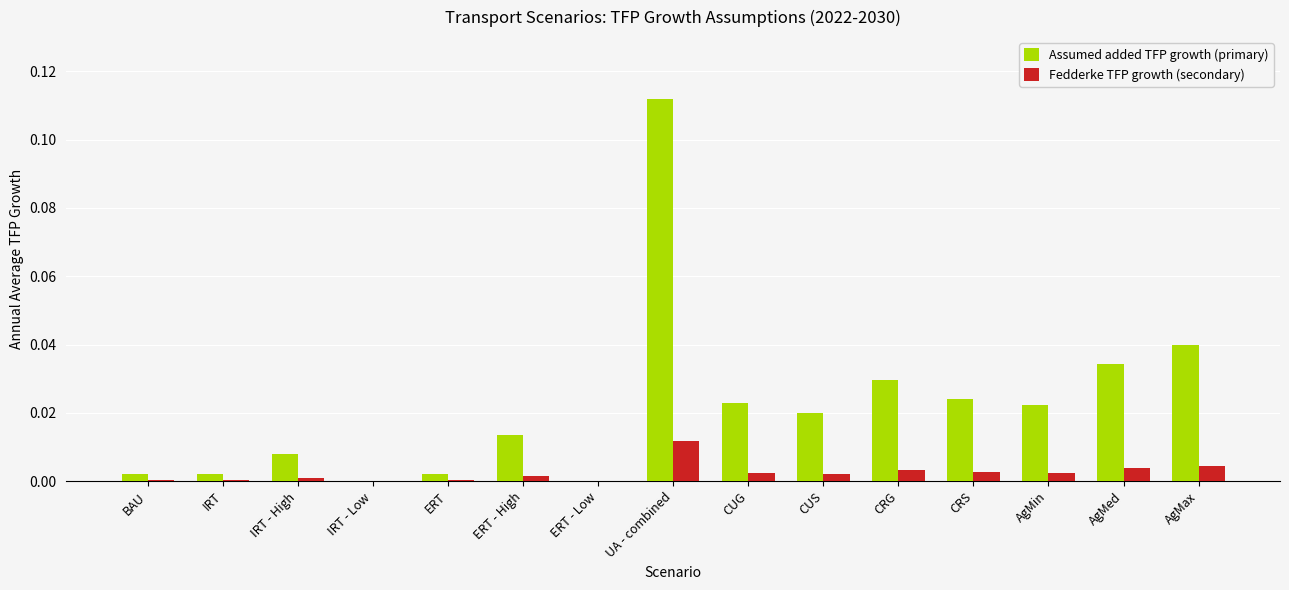

The value of Fedderke TFP growth (secondary) at CUG is 0.0. True or false?

True